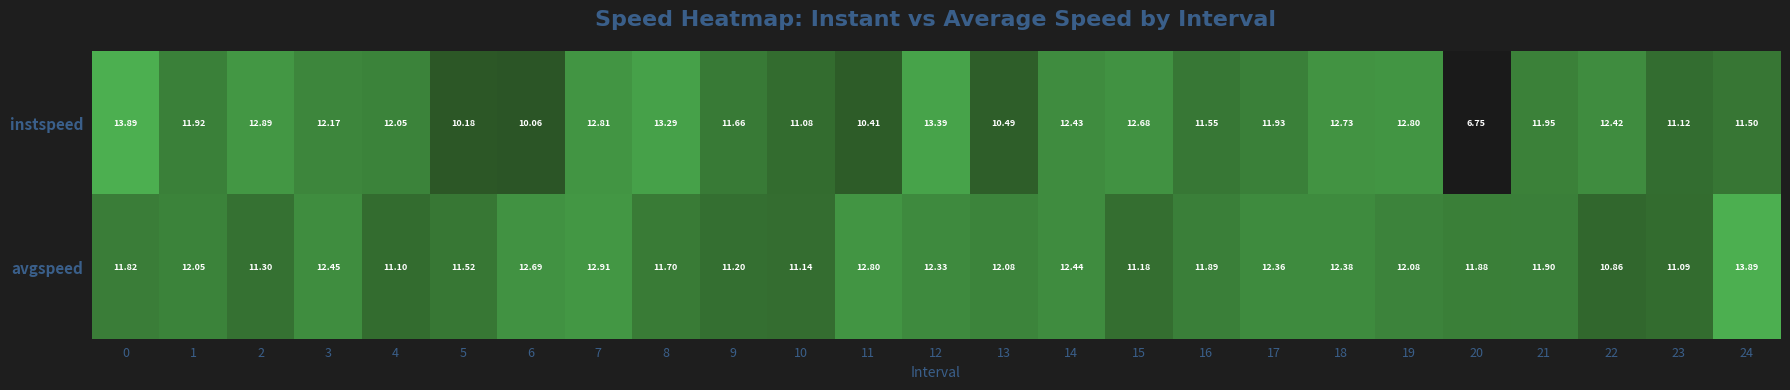

Rank the series by their average value, from lowest to highest.

instspeed, avgspeed